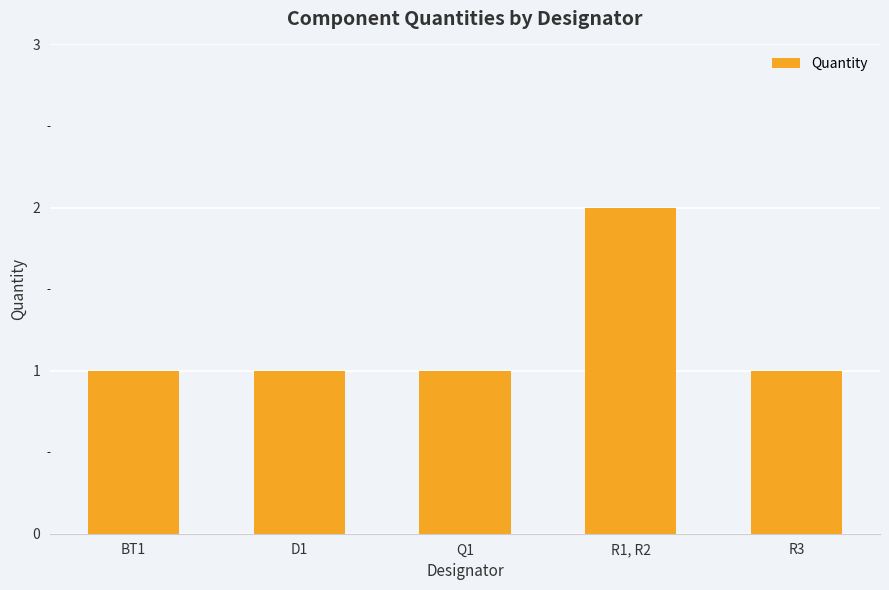

What is the sum of all values?

6